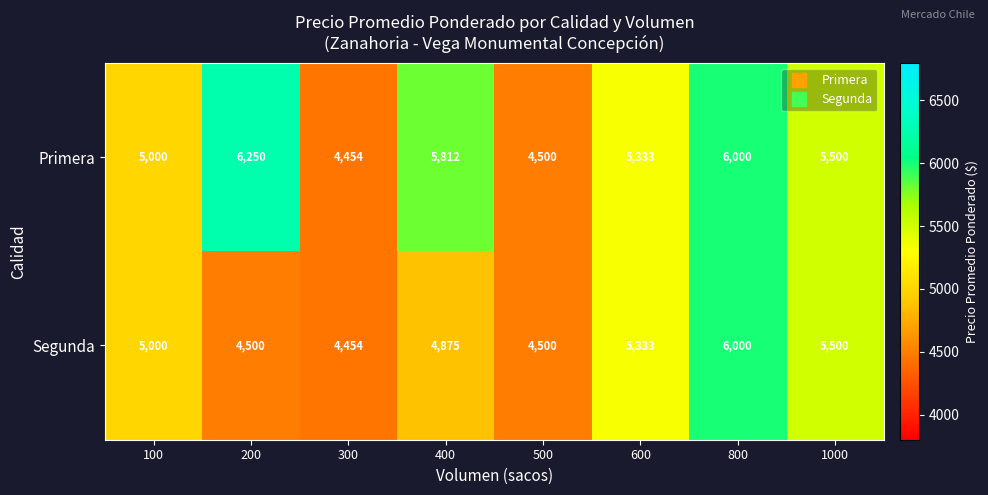

Reading left to right, list all the values displayed in this chart.

Primera: 5000	6250	4454	5812	4500	5333	6000	5500
Segunda: 5000	4500	4454	4875	4500	5333	6000	5500